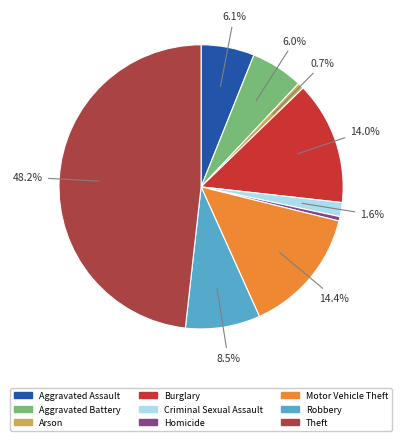

The Theft slice represents 36% of the pie. True or false?

False